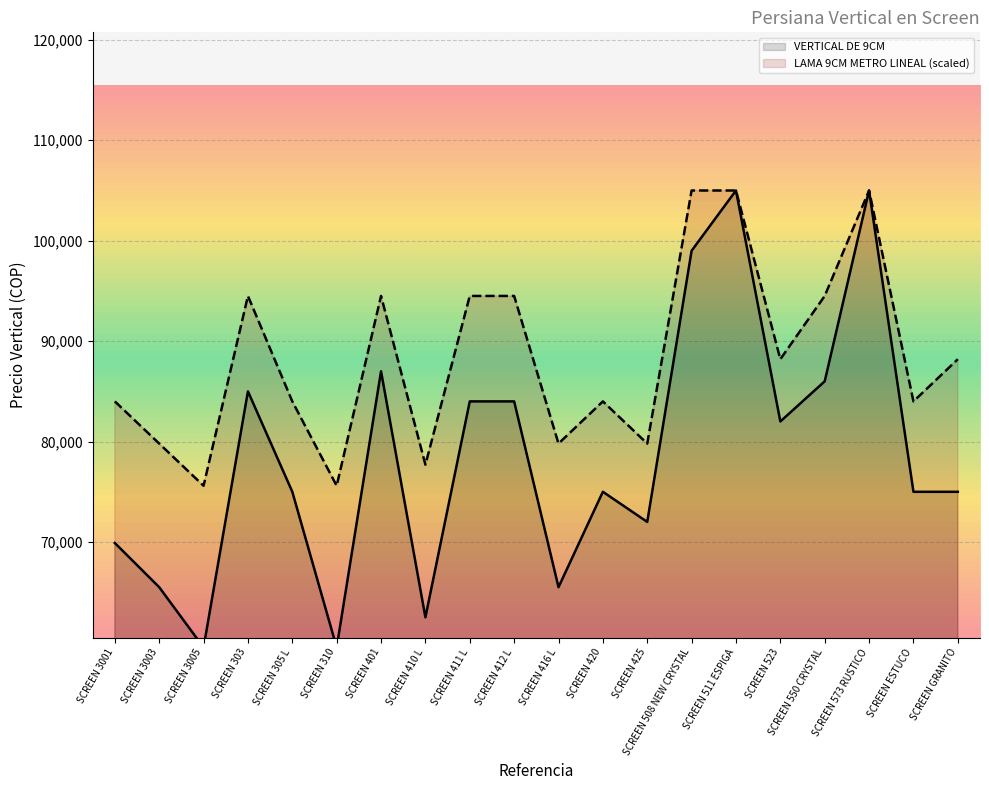

What is the minimum value shown in the chart?

59500